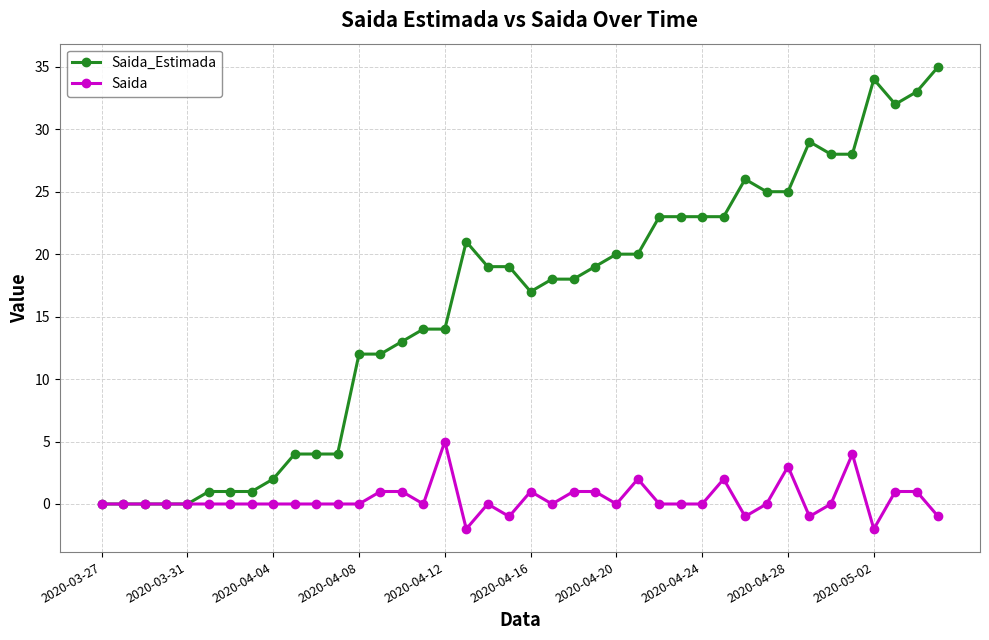

What is the value of the Saida point at the 31st from the left?

-1